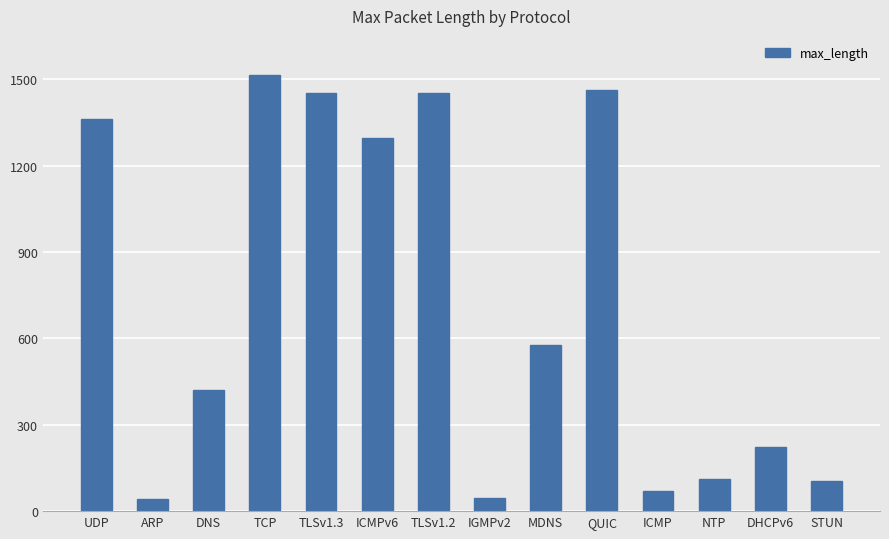

How many values are below 577?

7